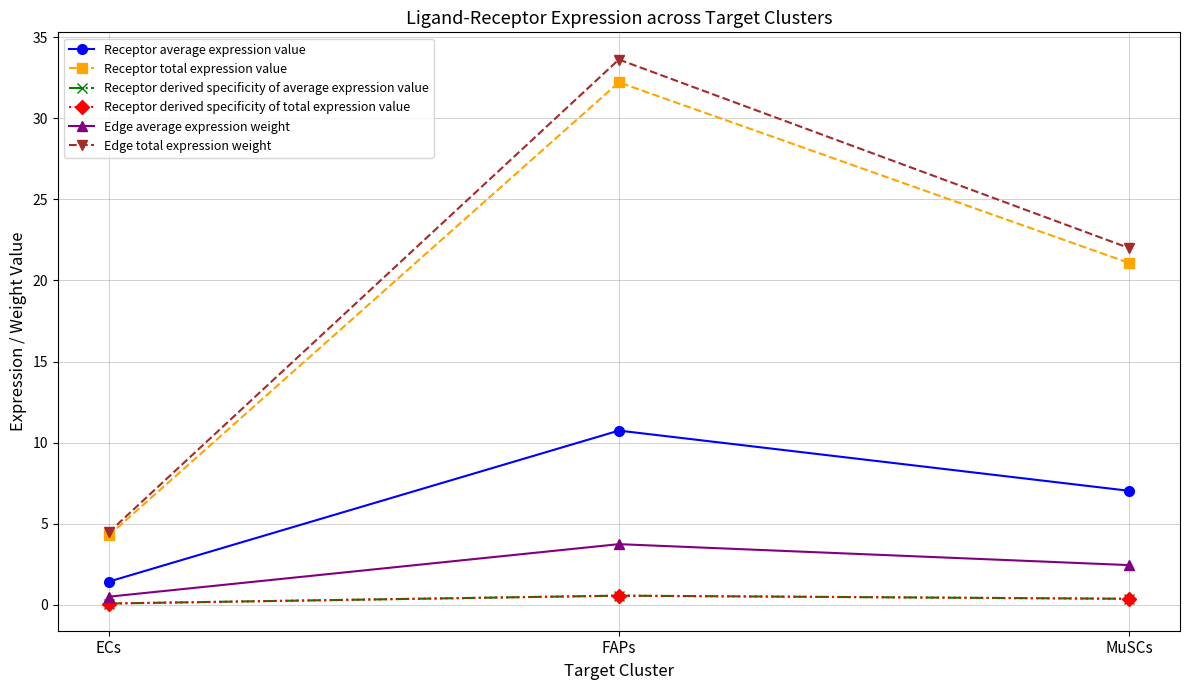

What are all the series names shown in the legend?

Receptor average expression value, Receptor total expression value, Receptor derived specificity of average expression value, Receptor derived specificity of total expression value, Edge average expression weight, Edge total expression weight